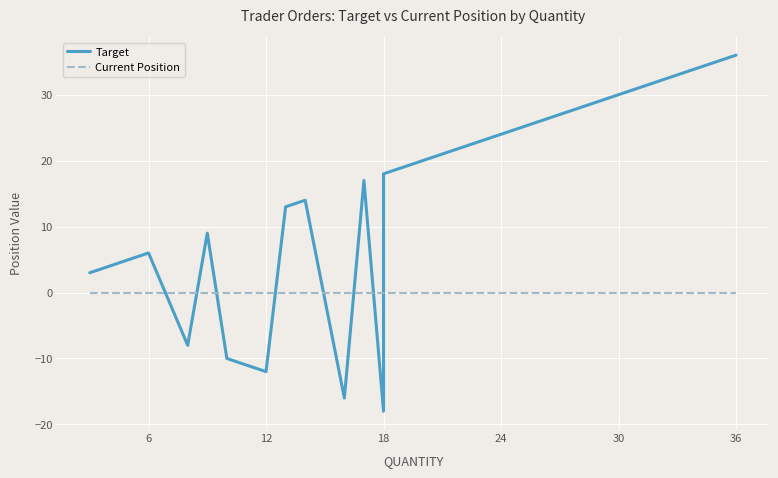

What is the minimum value shown in the chart?

-18